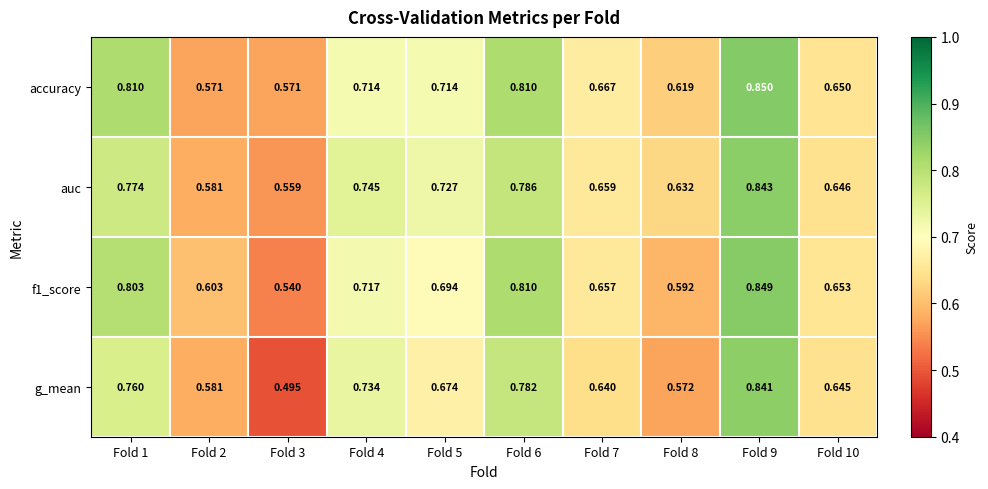

Is the value of auc at Fold 7 greater than the value of f1_score at Fold 10?

Yes